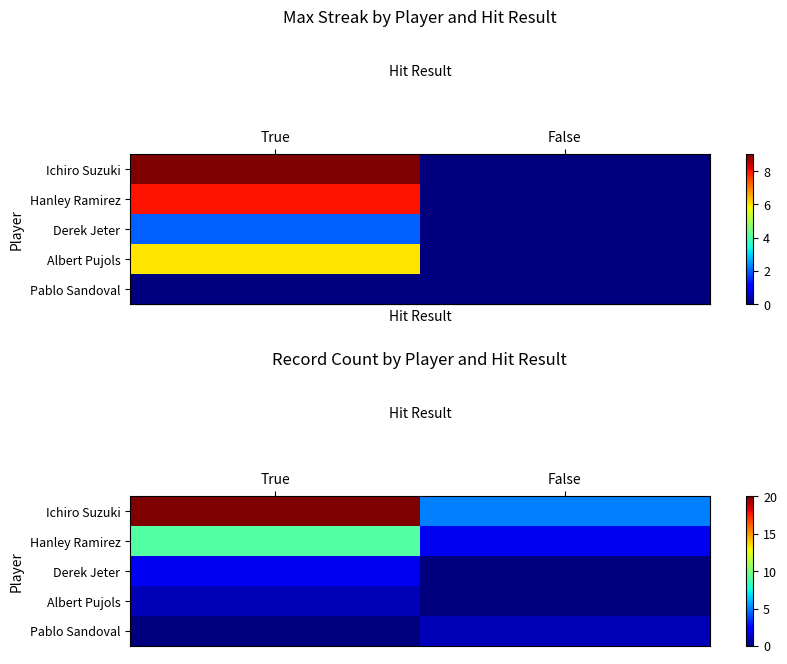

At how many categories does at least one series exceed 18?

1